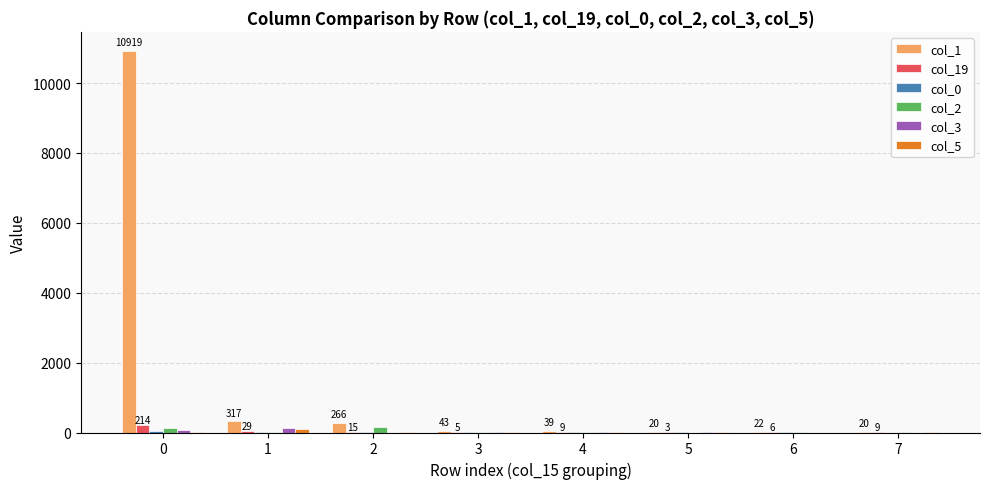

Which series has the largest total across all categories?

col_1